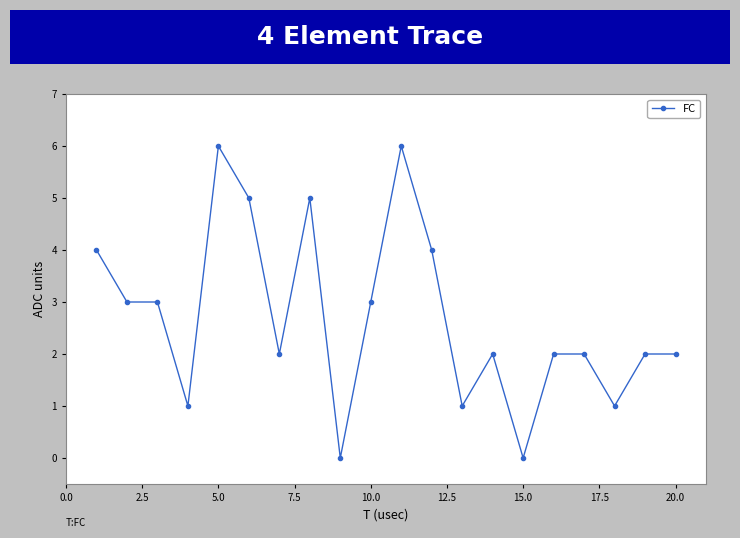

Reading left to right, what are all the values shown in this chart?

4	3	3	1	6	5	2	5	0	3	6	4	1	2	0	2	2	1	2	2